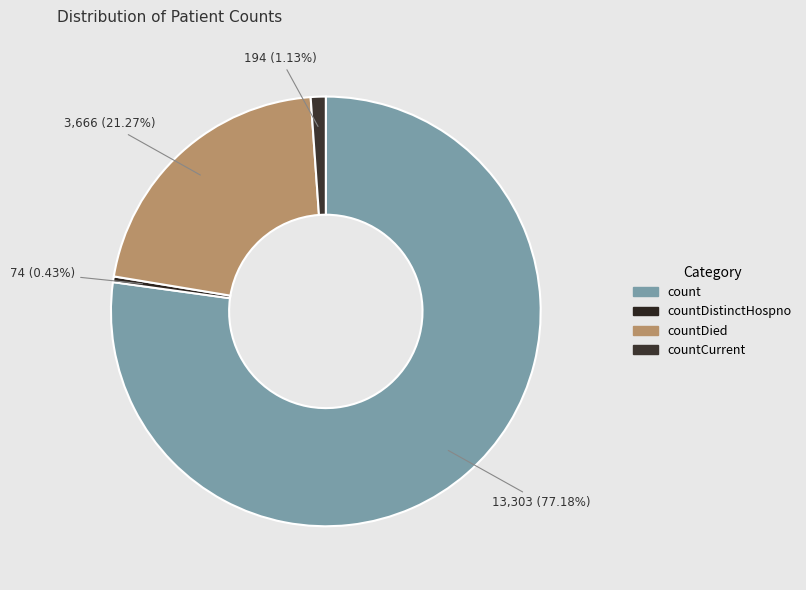

True or false: countDistinctHospno accounts for 0% of the total.

True